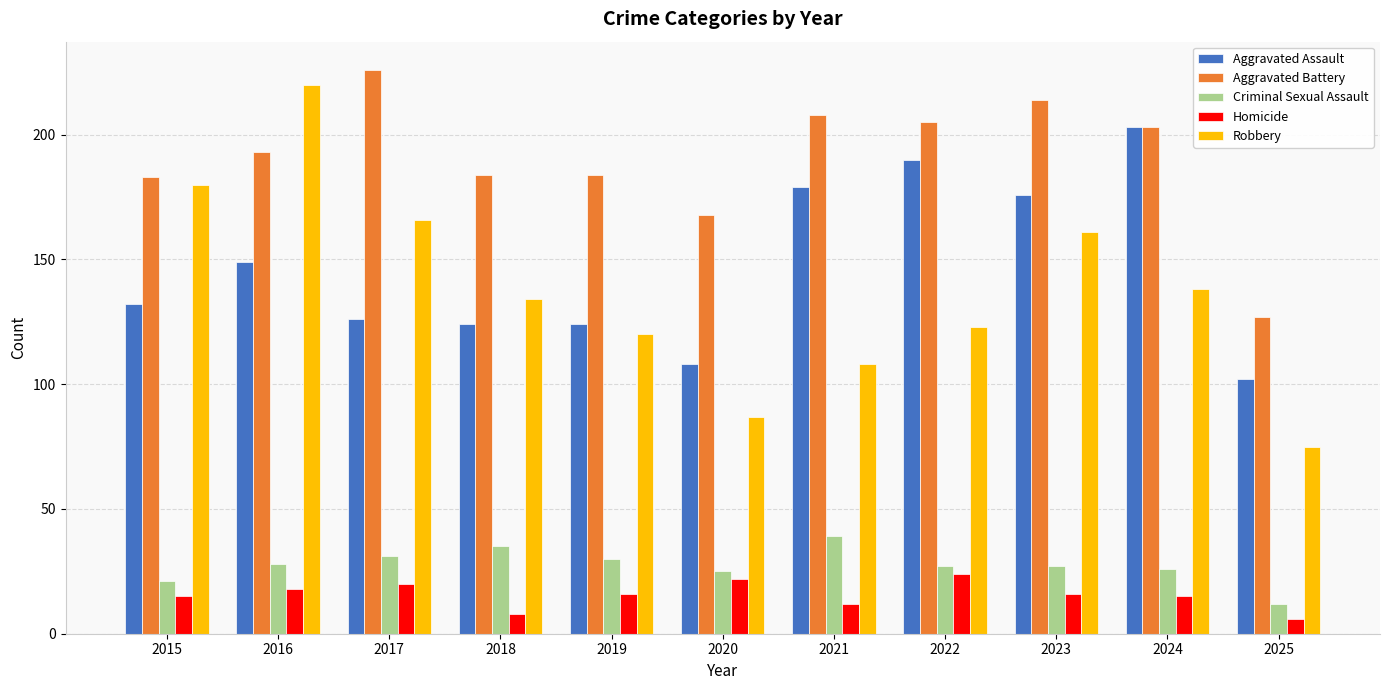

Reading left to right, transcribe all the data shown in this chart.

Aggravated Assault: 2015=132	2016=149	2017=126	2018=124	2019=124	2020=108	2021=179	2022=190	2023=176	2024=203	2025=102
Aggravated Battery: 2015=183	2016=193	2017=226	2018=184	2019=184	2020=168	2021=208	2022=205	2023=214	2024=203	2025=127
Criminal Sexual Assault: 2015=21	2016=28	2017=31	2018=35	2019=30	2020=25	2021=39	2022=27	2023=27	2024=26	2025=12
Homicide: 2015=15	2016=18	2017=20	2018=8	2019=16	2020=22	2021=12	2022=24	2023=16	2024=15	2025=6
Robbery: 2015=180	2016=220	2017=166	2018=134	2019=120	2020=87	2021=108	2022=123	2023=161	2024=138	2025=75